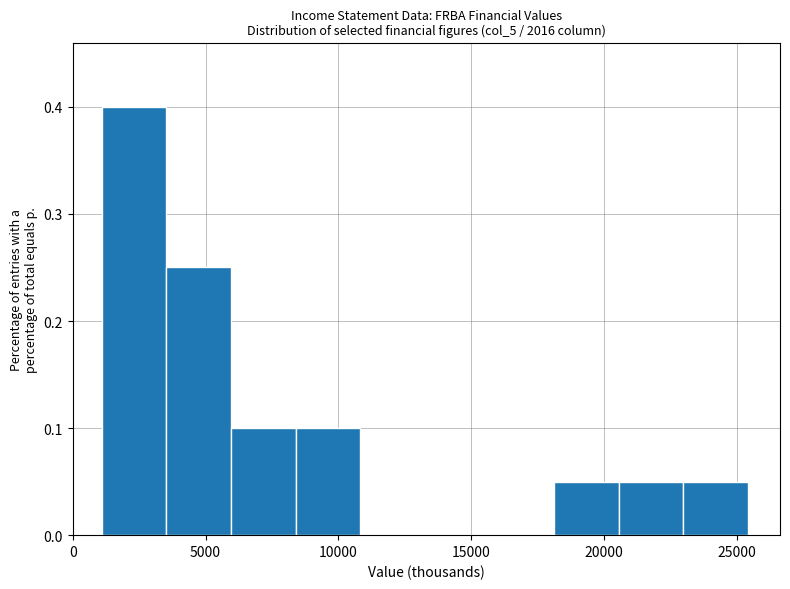

Reading left to right, list every bar in this chart as the range it spans on the x-axis followed by its height. Neither the bar edges nor the heights are printed on the chart, so give them approximately, as read against the axes.

1000 to 3500: 0.40
3500 to 6000: 0.25
6000 to 8500: 0.10
8500 to 11000: 0.10
11000 to 13500: 0
13500 to 15500: 0
15500 to 18000: 0
18000 to 20500: 0.05
20500 to 23000: 0.05
23000 to 25500: 0.05